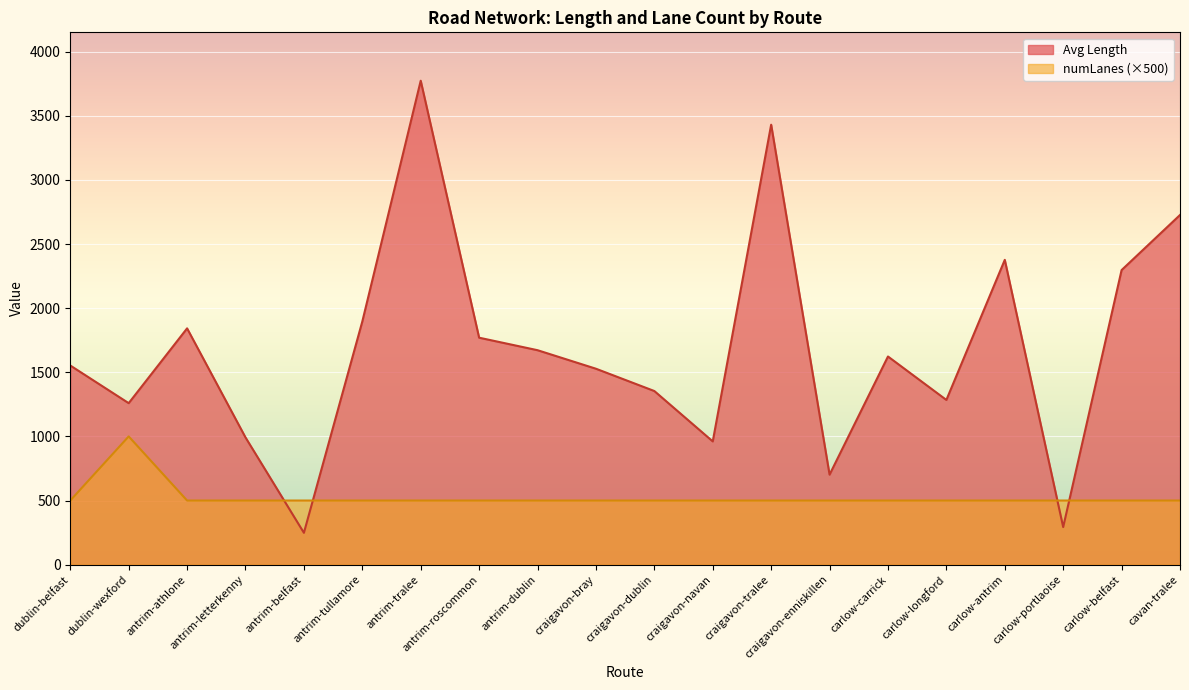

How many data points in numLanes are above 500?

1